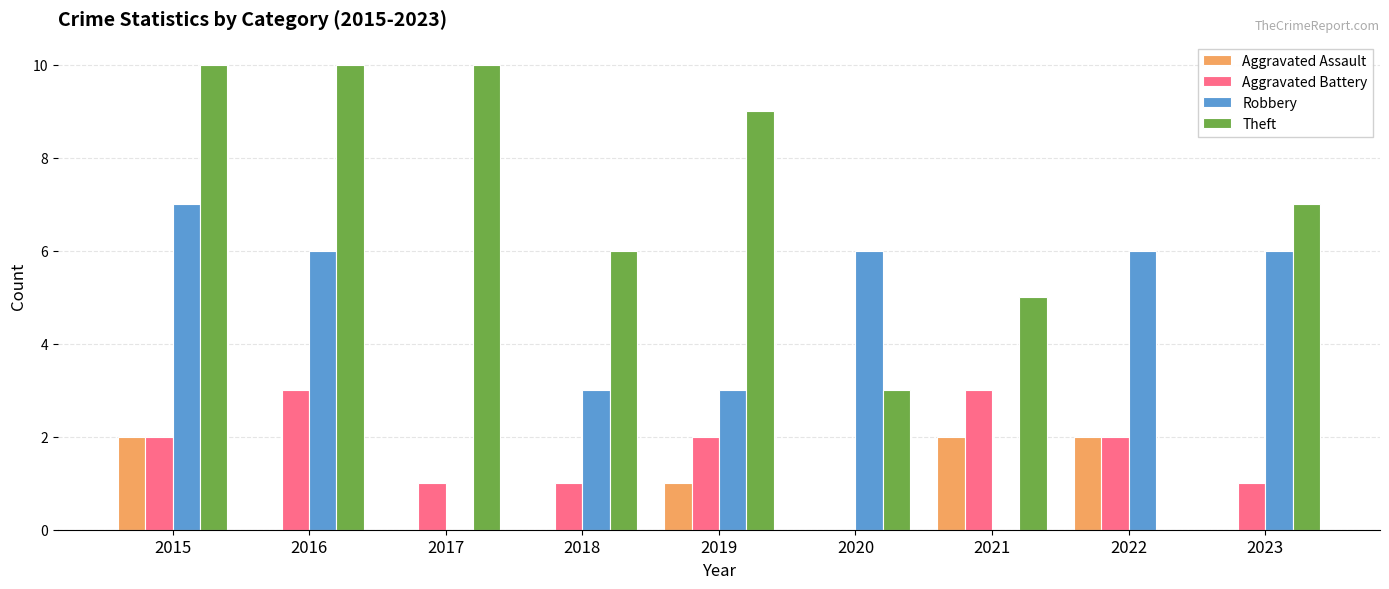

Does the chart contain stacked bars?

No